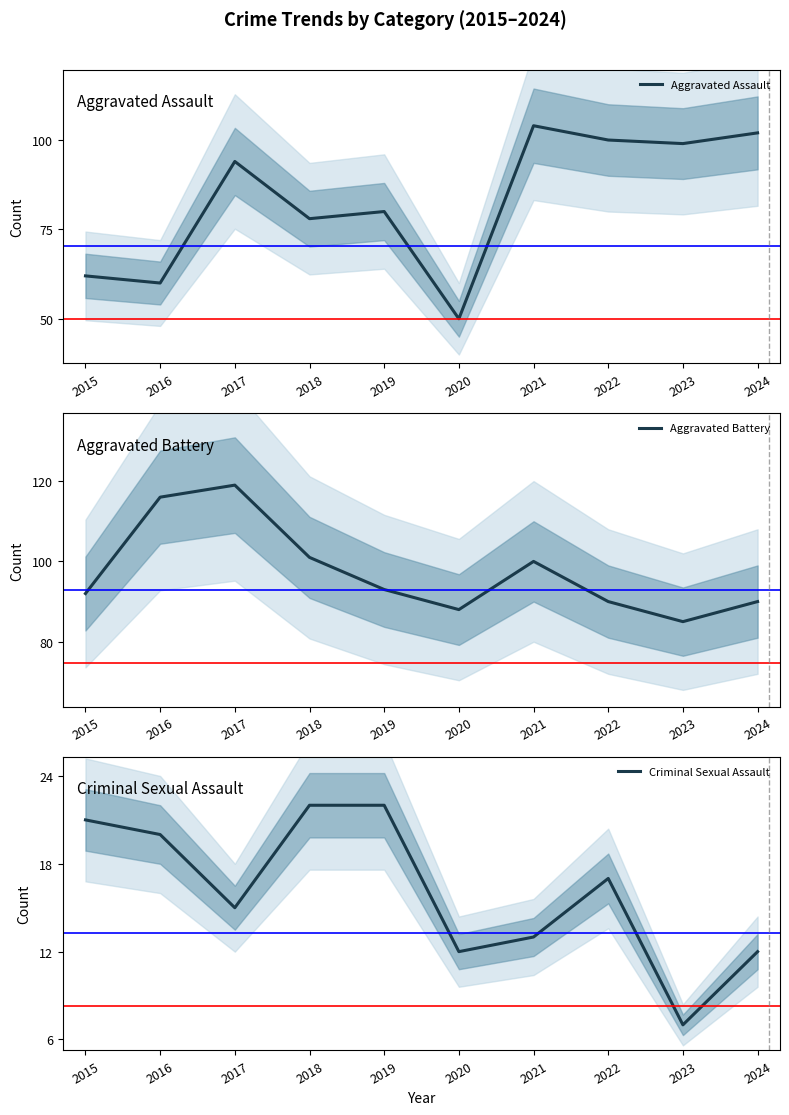

How many times do Aggravated Assault and Aggravated Battery cross each other?

1